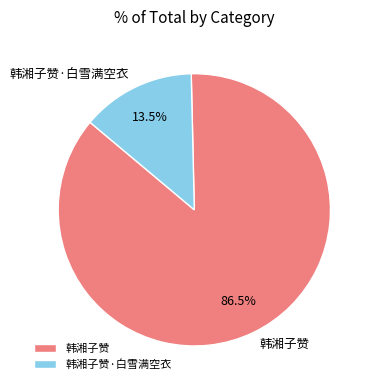

What percentage do 韩湘子赞 and 韩湘子赞·白雪满空衣 together represent?

100.0%